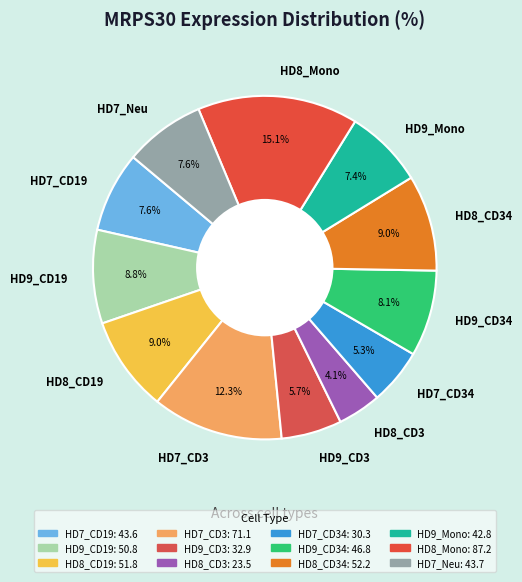

How many slices are in this pie chart?

12